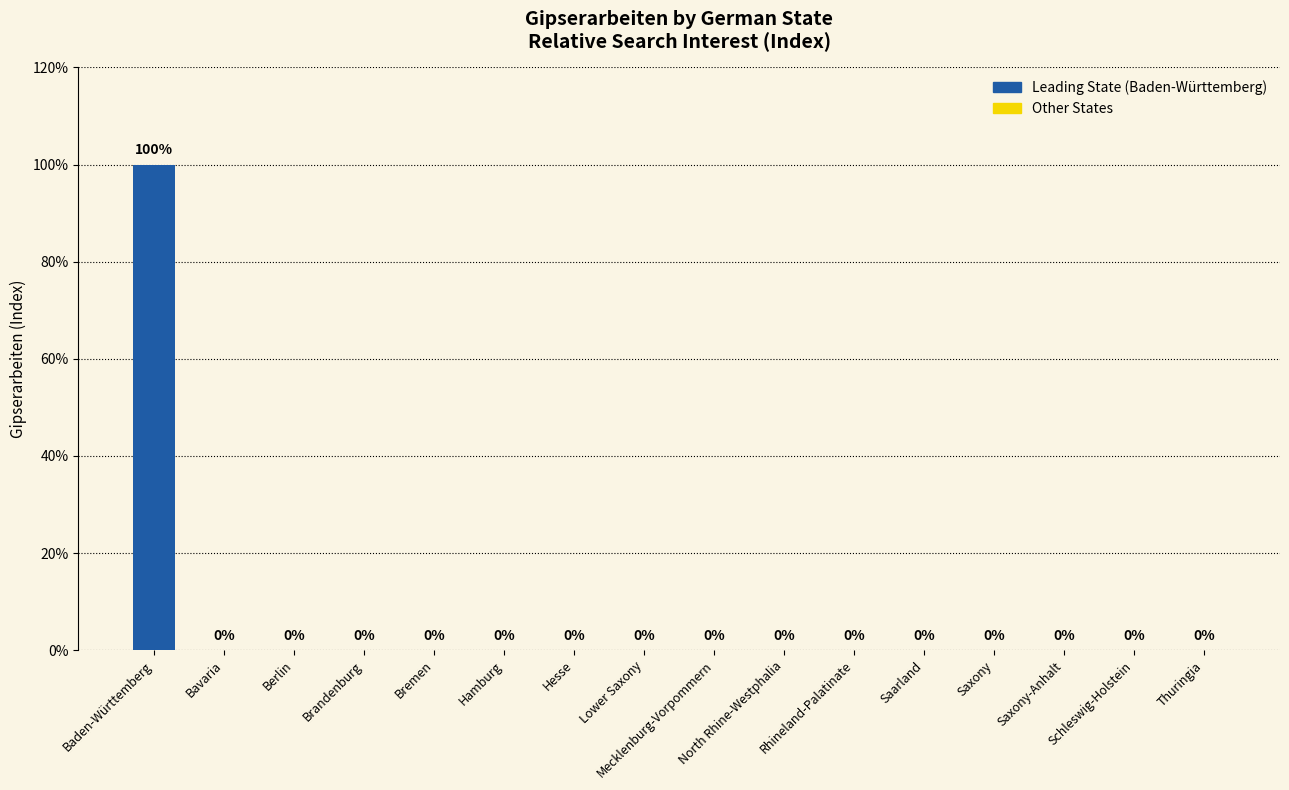

How many positive values are there?

1